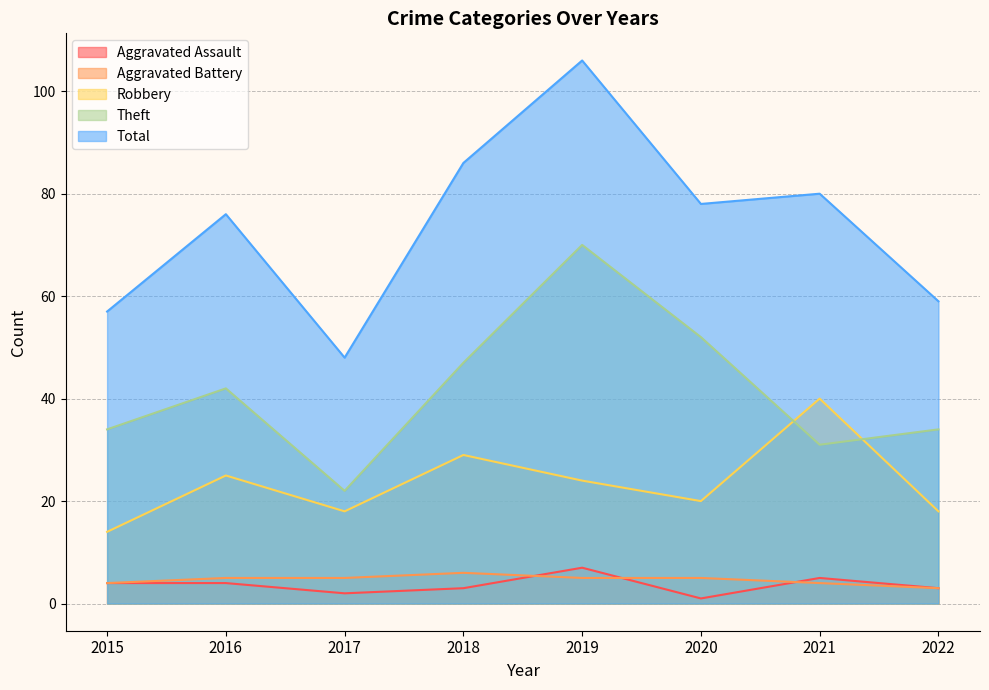

Which series has the largest total across all categories?

Total